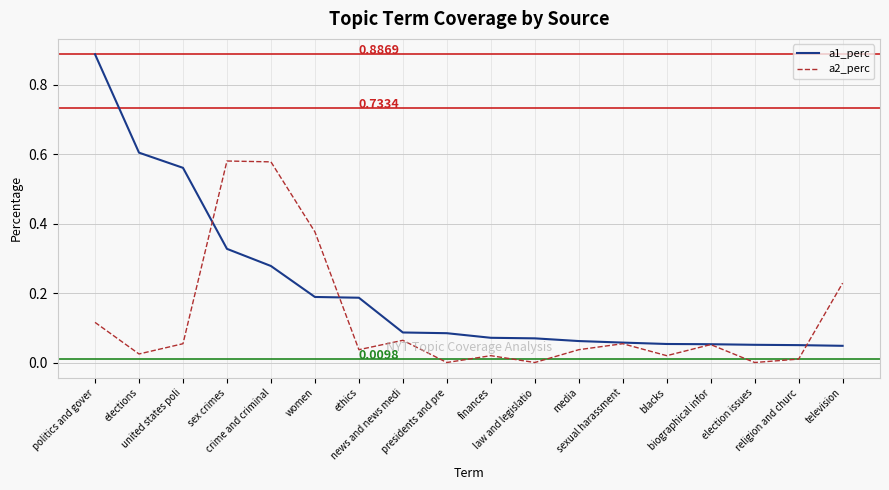

Which series has the largest range (max minus min)?

a1_perc